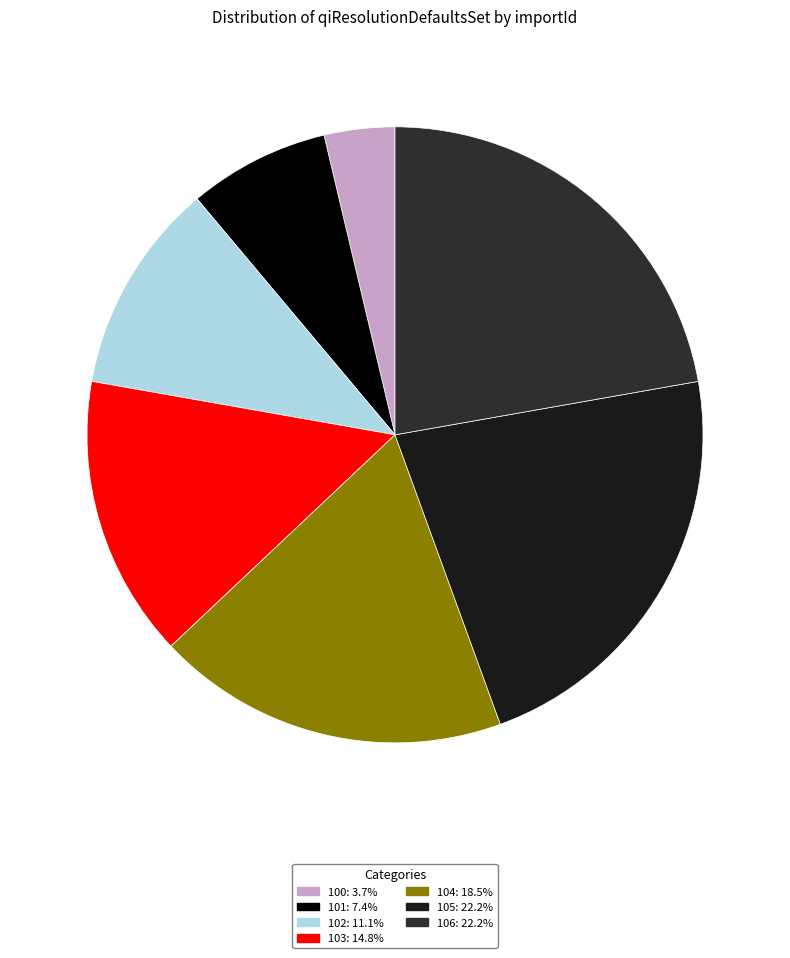

True or false: 102 accounts for 11% of the total.

True